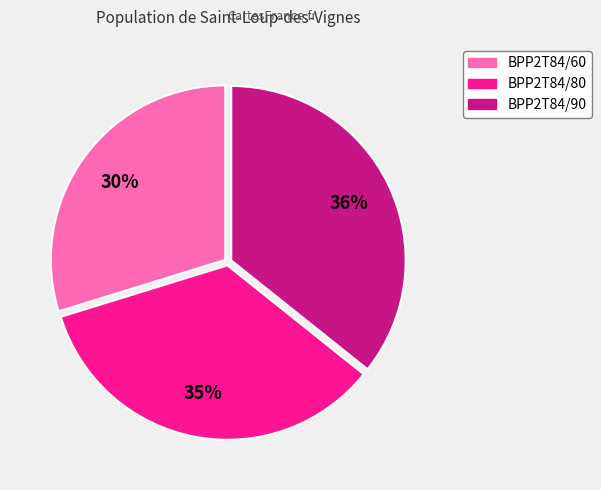

How many slices are in this pie chart?

3